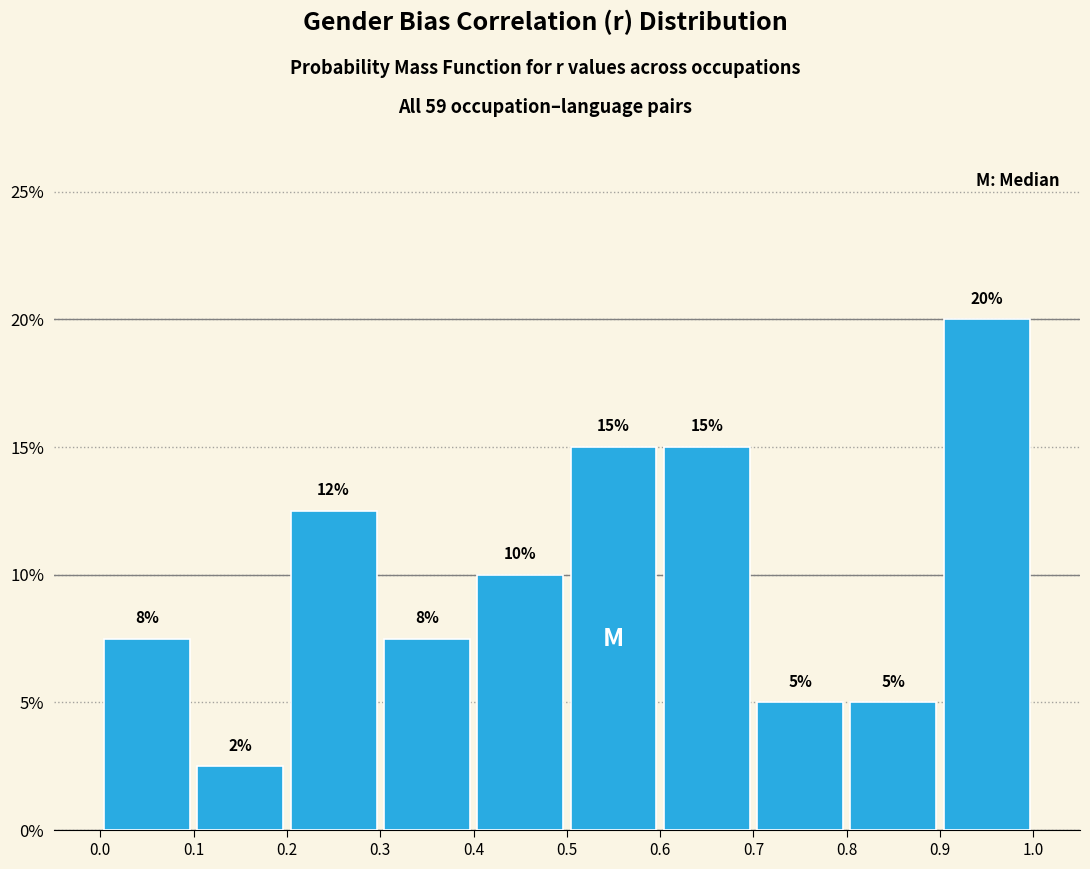

Over which range of the x-axis is the bar tallest?

0.9 to 1.0